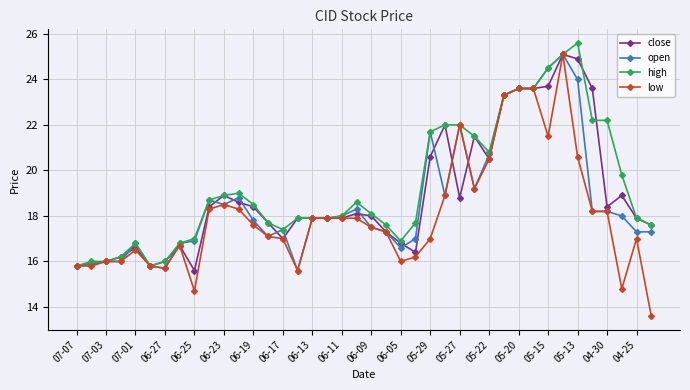

What is the lowest value of the high series?

15.8